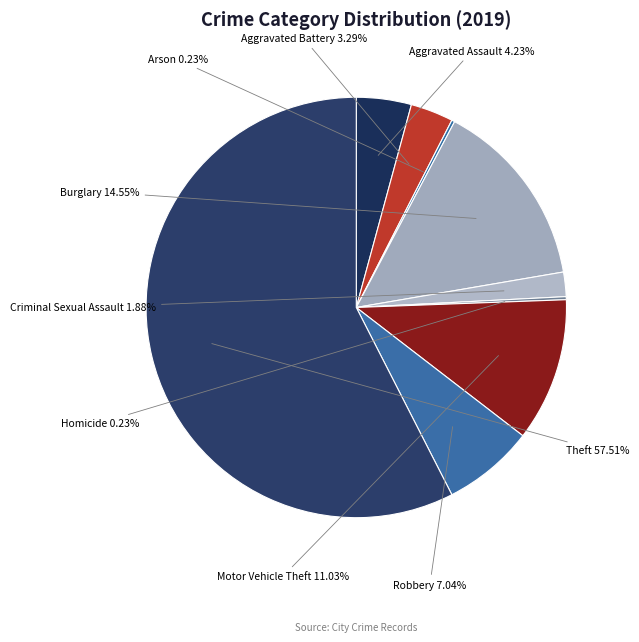

Between Burglary and Theft, which is larger?

Theft